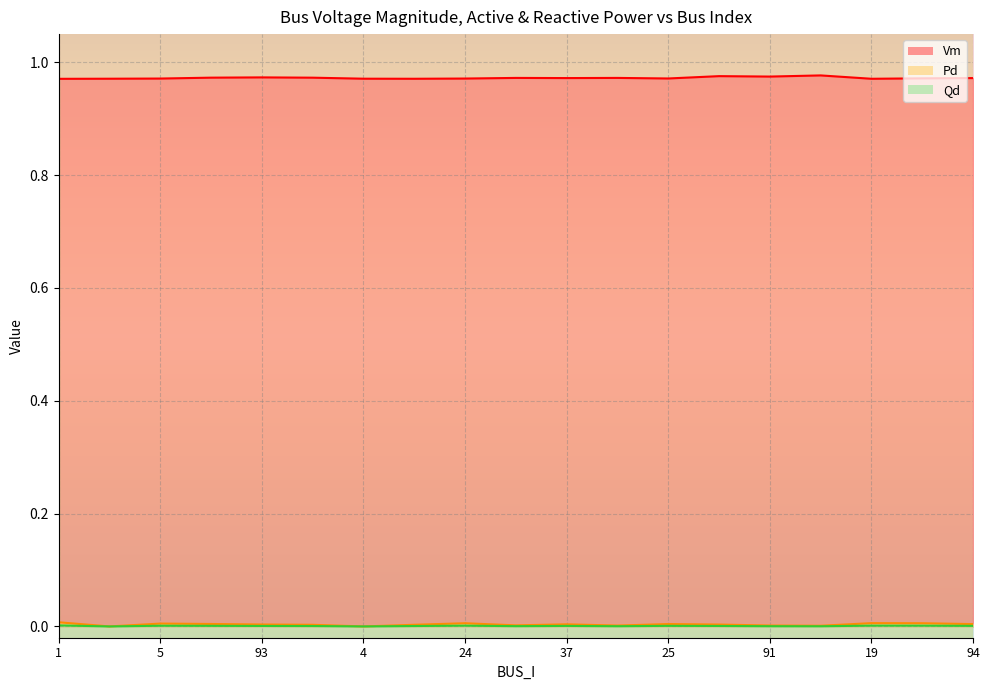

Reading right to left, transcribe all the data shown in this chart.

Vm: 1.0	1.0	1.0	1.0	1.0	1.0	1.0	1.0	1.0	1.0	1.0	1.0	1.0	1.0	1.0	1.0	1.0	1.0	1.0
Pd: 0.0	0.0	0.0	0.0	0.0	0.0	0.0	0.0	0.0	0.0	0.0	0.0	0.0	0.0	0.0	0.0	0.0	0.0	0.0
Qd: 0.0	0.0	0.0	0.0	0.0	0.0	0.0	0.0	0.0	0.0	0.0	0.0	0.0	0.0	0.0	0.0	0.0	0.0	0.0